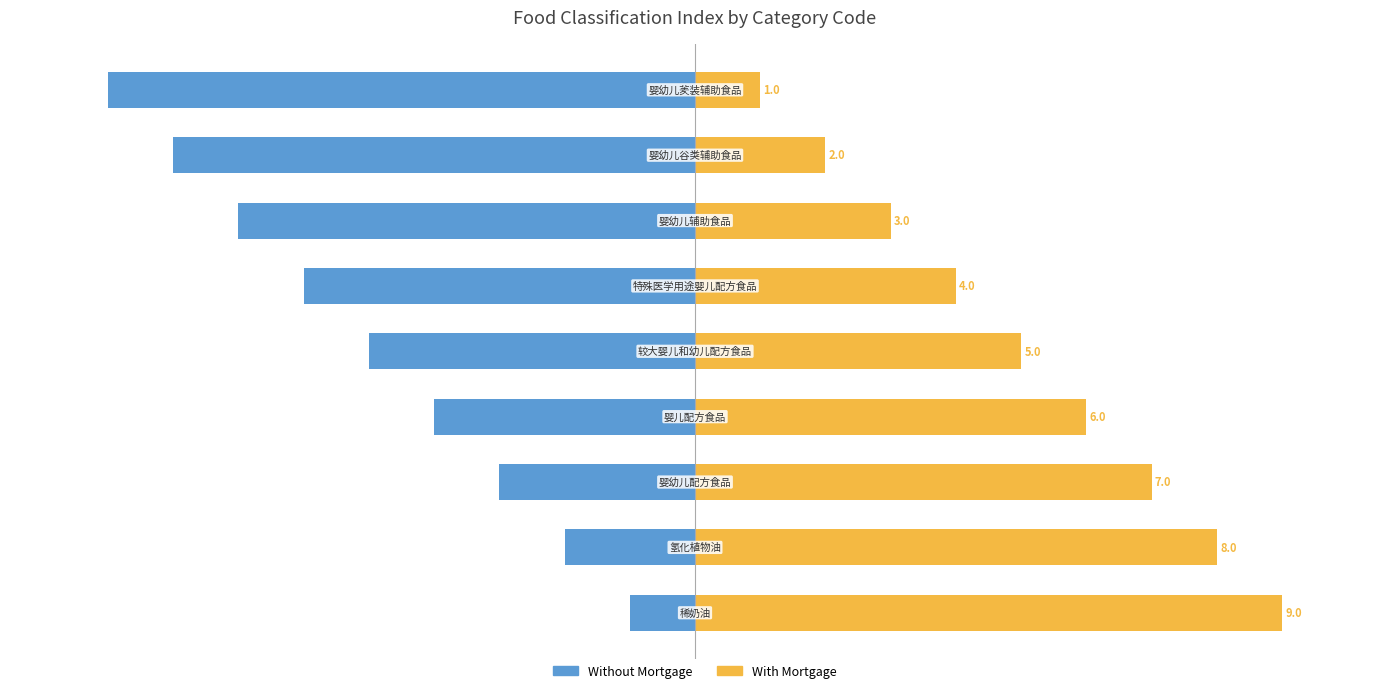

Rank the series by their maximum value, from highest to lowest.

With Mortgage, Without Mortgage